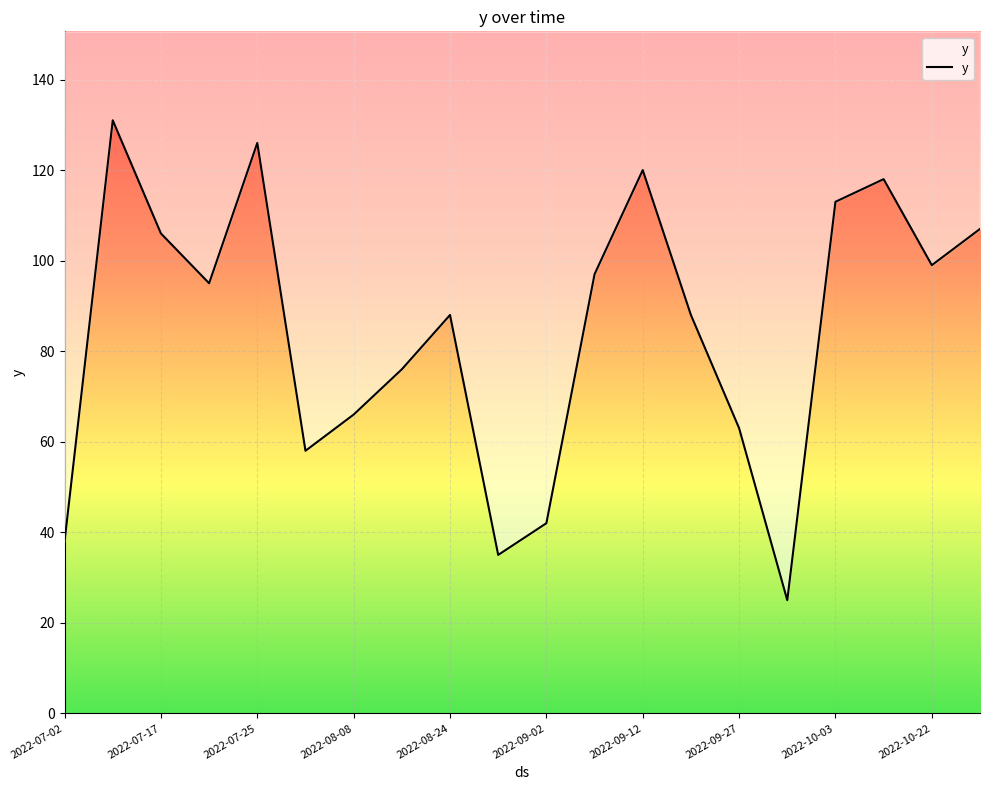

How many data points are above 95?

9